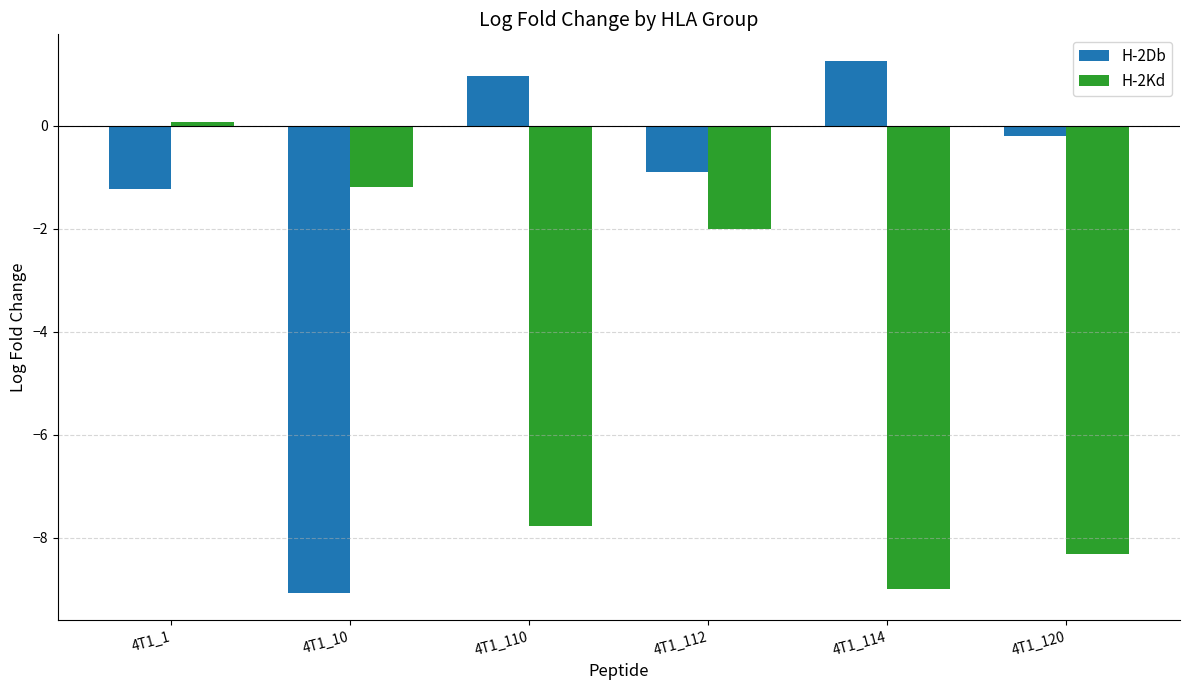

At which category is the sum across all series the highest?

4T1_1